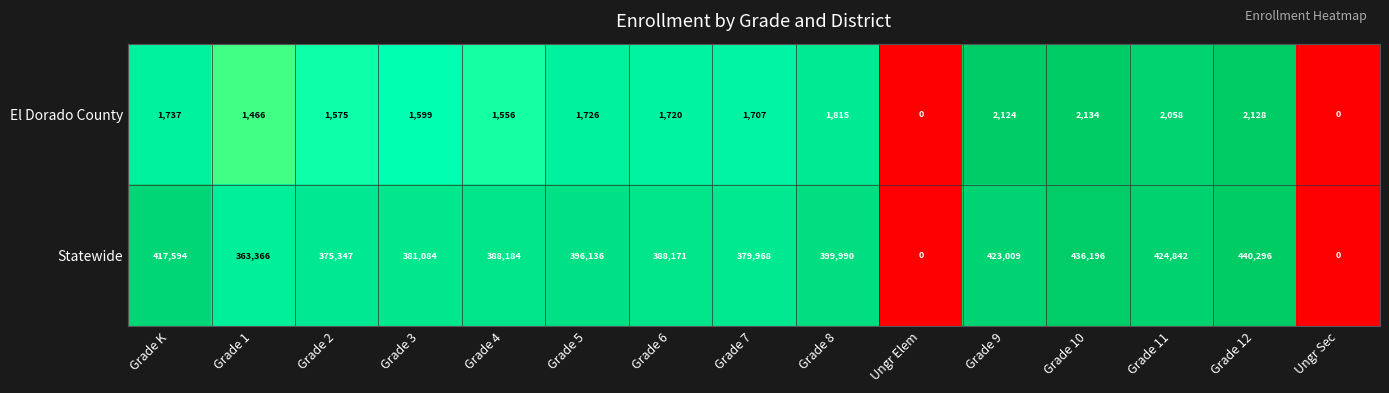

The value of Statewide at Grade 9 is 659917. True or false?

False